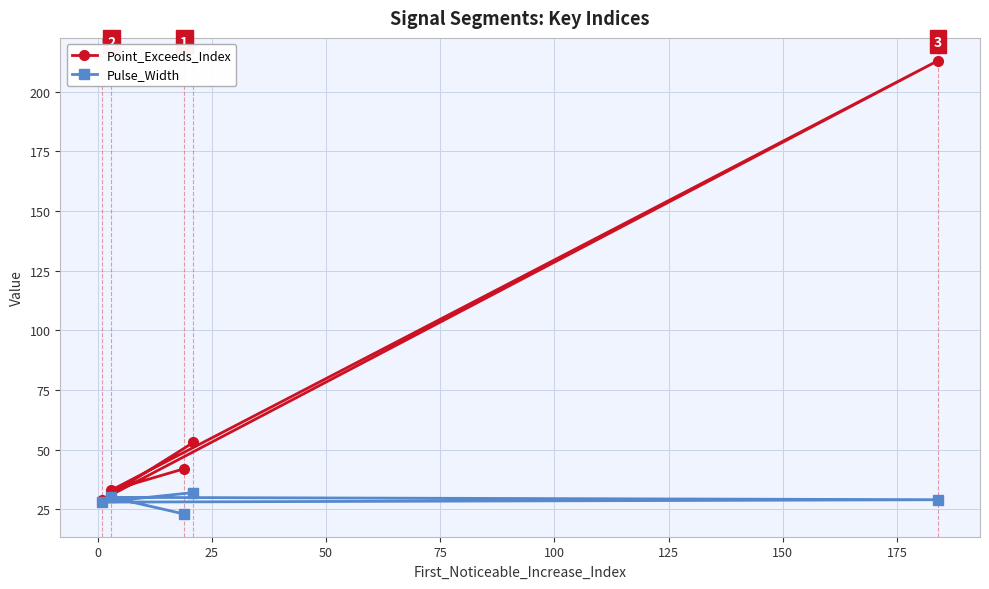

Reading left to right, what are all the values shown in this chart?

Point_Exceeds_Index: 29	33	42	53	213
Pulse_Width: 28	30	23	32	29